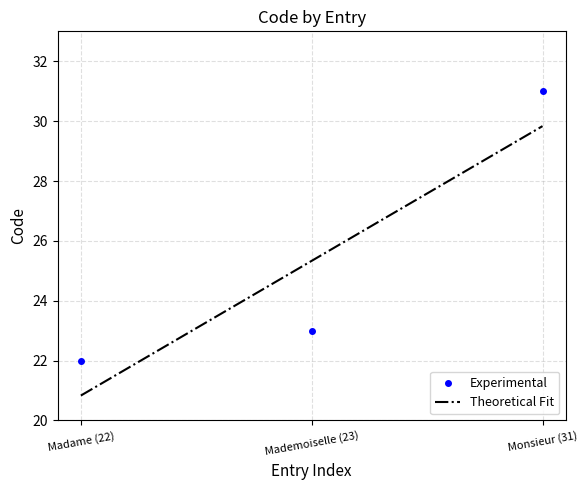

Is this an area chart (filled region under the line)?

No